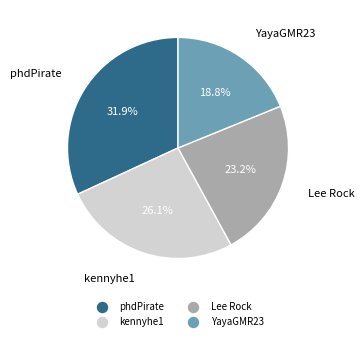

Is it true that kennyhe1 is 12% of the pie?

False